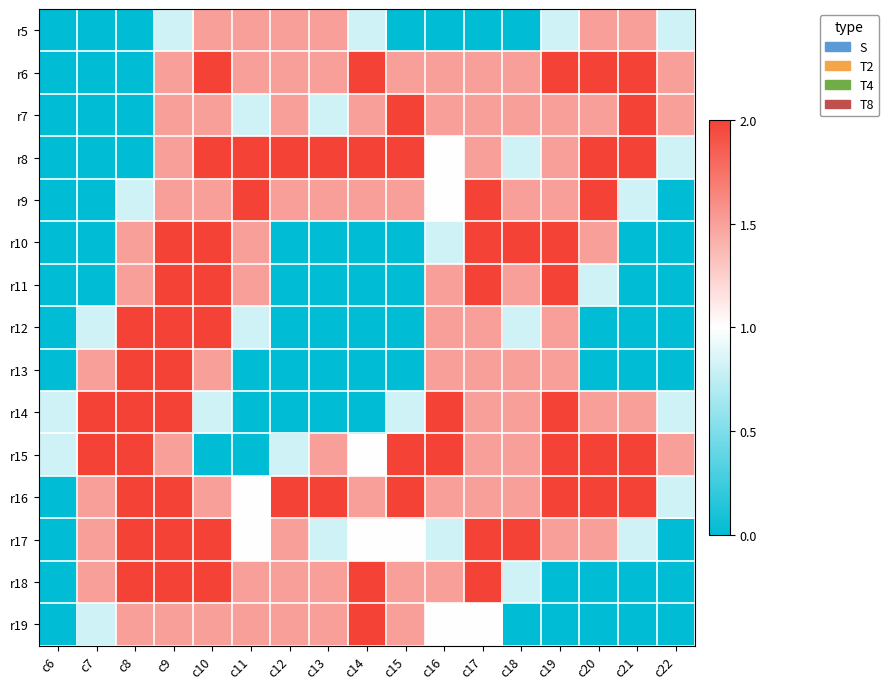

What is the total value across all series at c12?

15.3